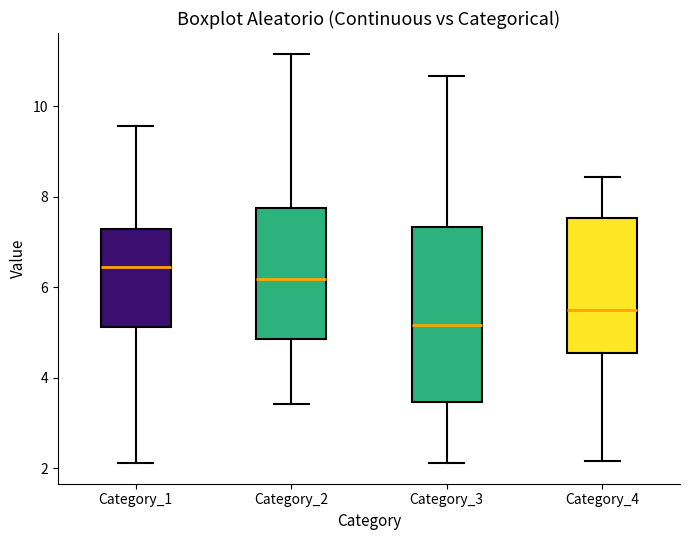

Where is the upper edge of the box for Category_1 on the y-axis? The values are not printed on the chart, so give them approximately, as read against the axis.

7.2